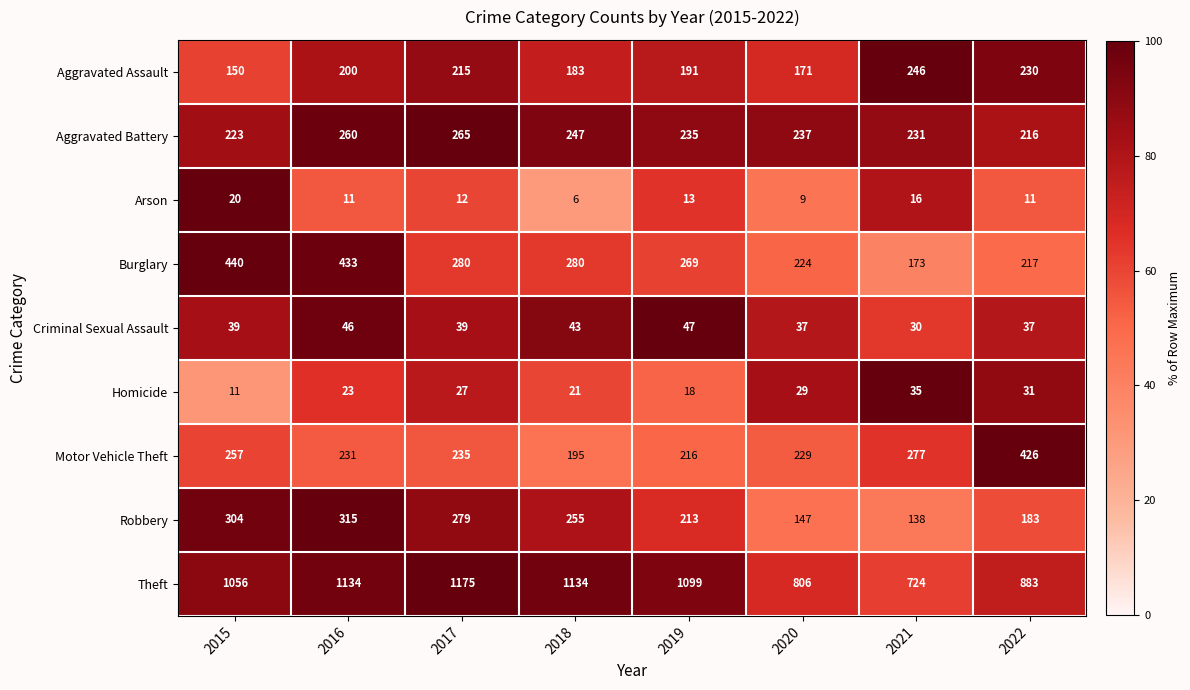

Where is Motor Vehicle Theft nearest to the value 310?

2021